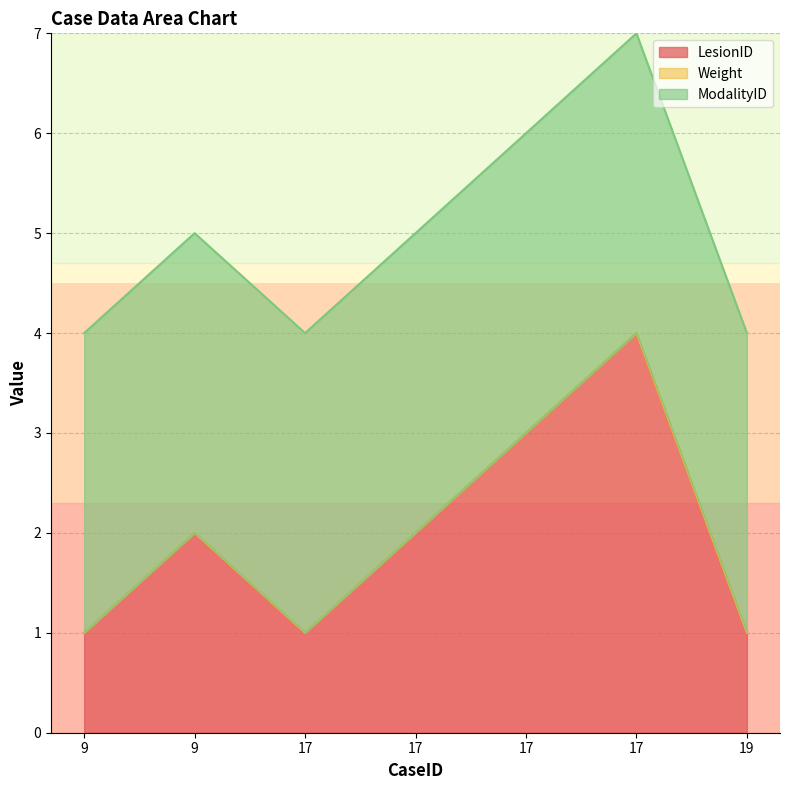

Count the number of data series in this chart.

3